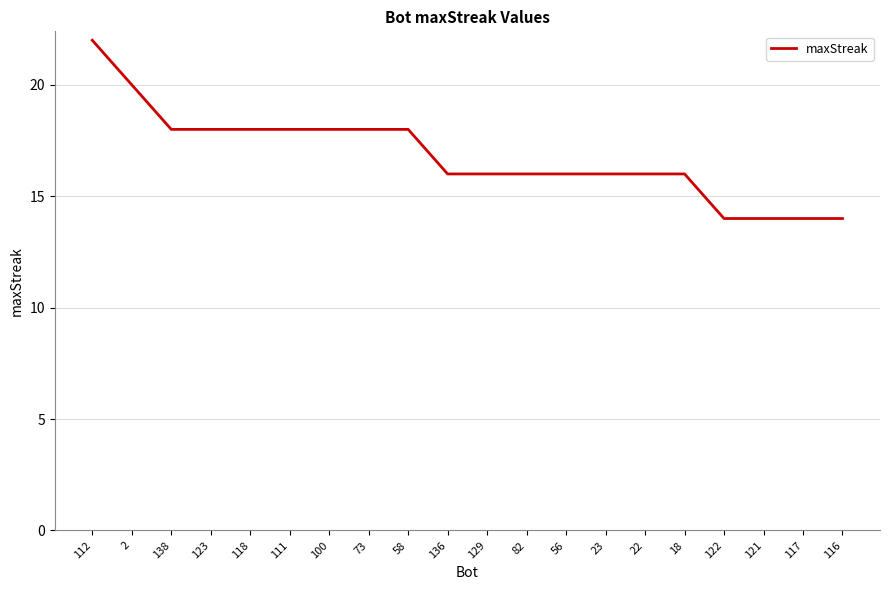

Reading left to right, extract all data points from this chart.

112=22	2=20	138=18	123=18	118=18	111=18	100=18	73=18	58=18	136=16	129=16	82=16	56=16	23=16	22=16	18=16	122=14	121=14	117=14	116=14